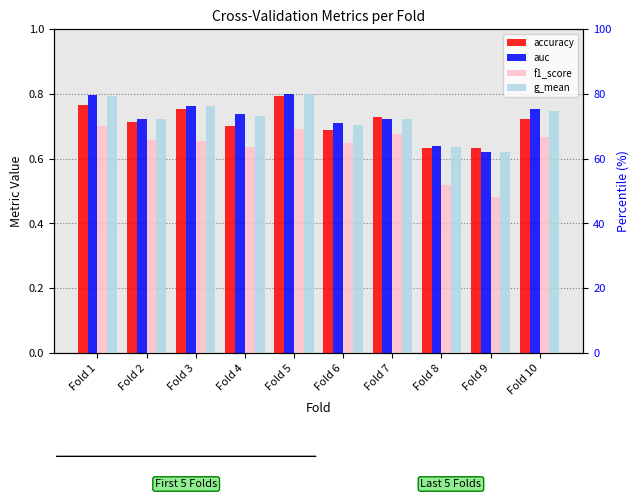

What is the lowest value of the accuracy series?

0.6